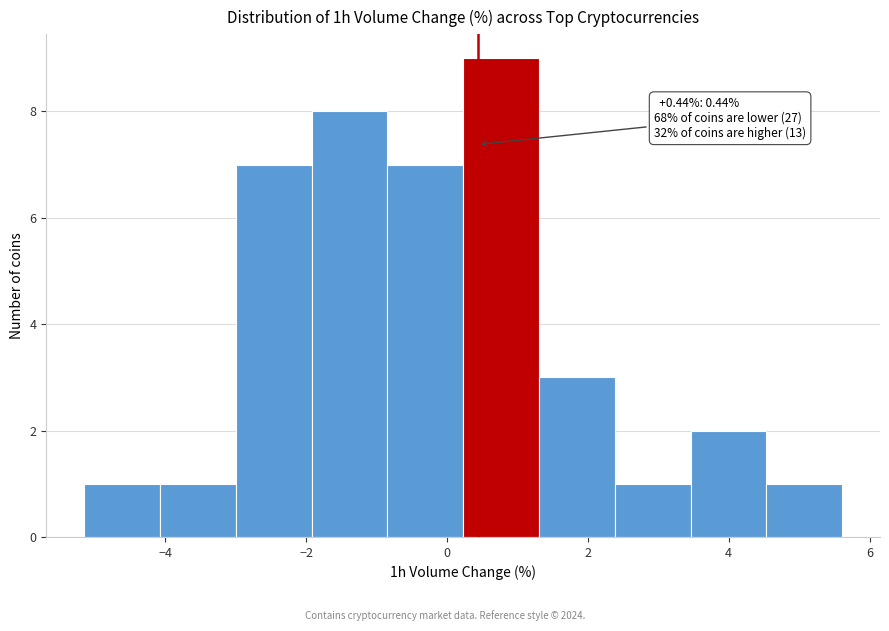

Over which range of the x-axis is the bar tallest?

0.2 to 1.4